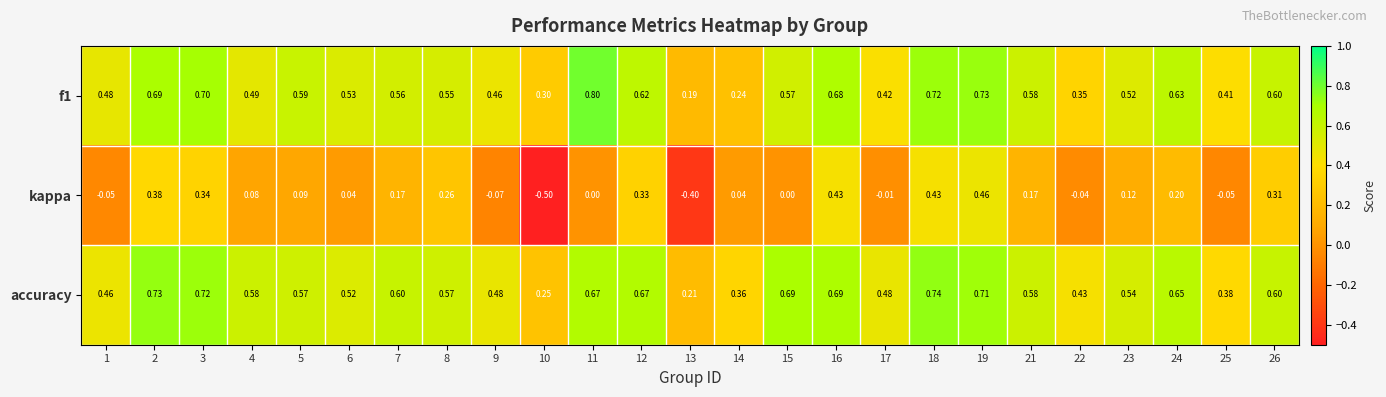

Which series has the largest range (max minus min)?

kappa